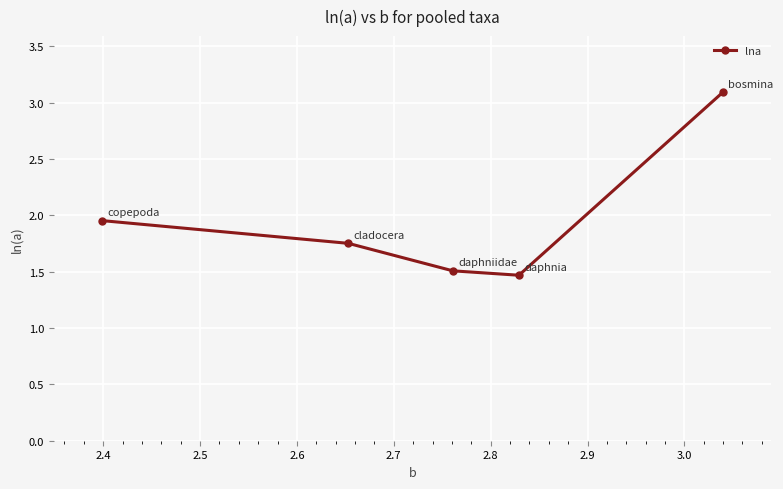

How many lines are shown in the chart?

1